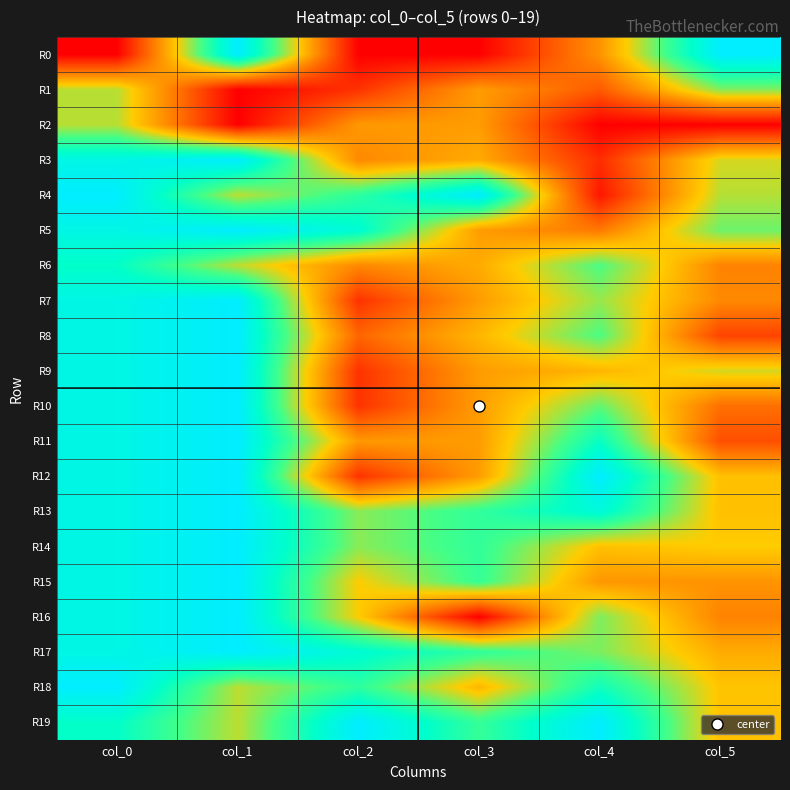

Which series changed the most between col_0 and col_5?

R0